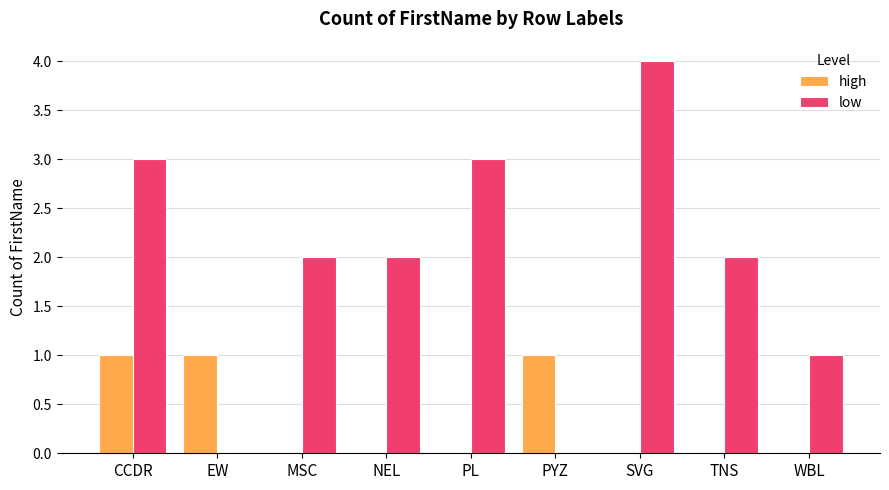

True or false: low has a value of 7 at SVG.

False